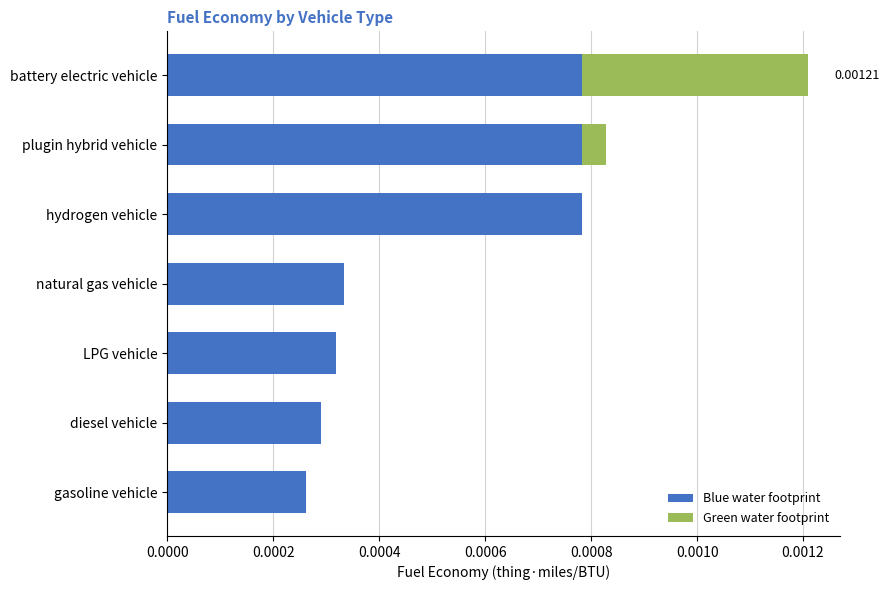

At which category is the sum across all series the highest?

battery electric vehicle